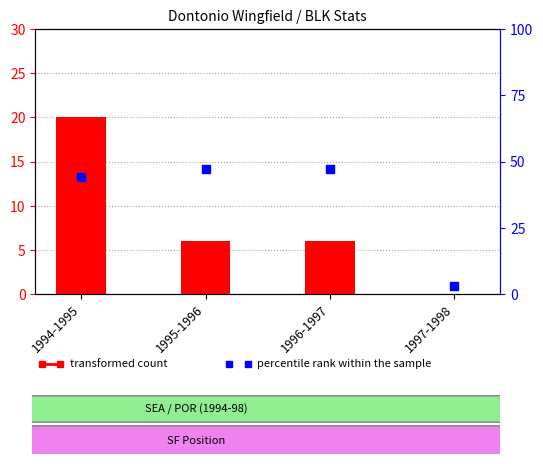

Which series contains the lowest Y value?

transformed count